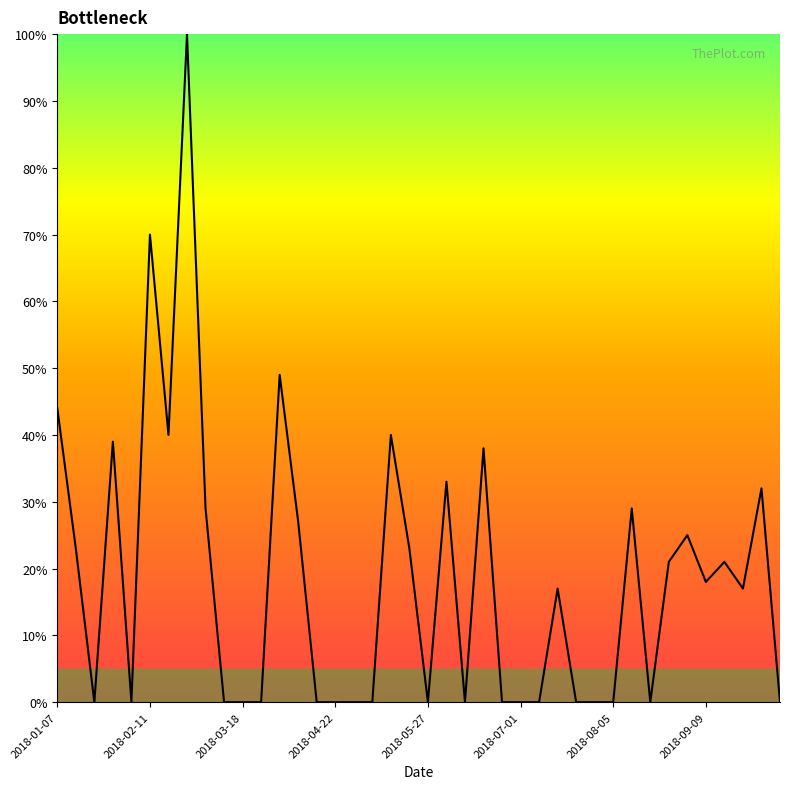

What is the maximum value shown in the chart?

100